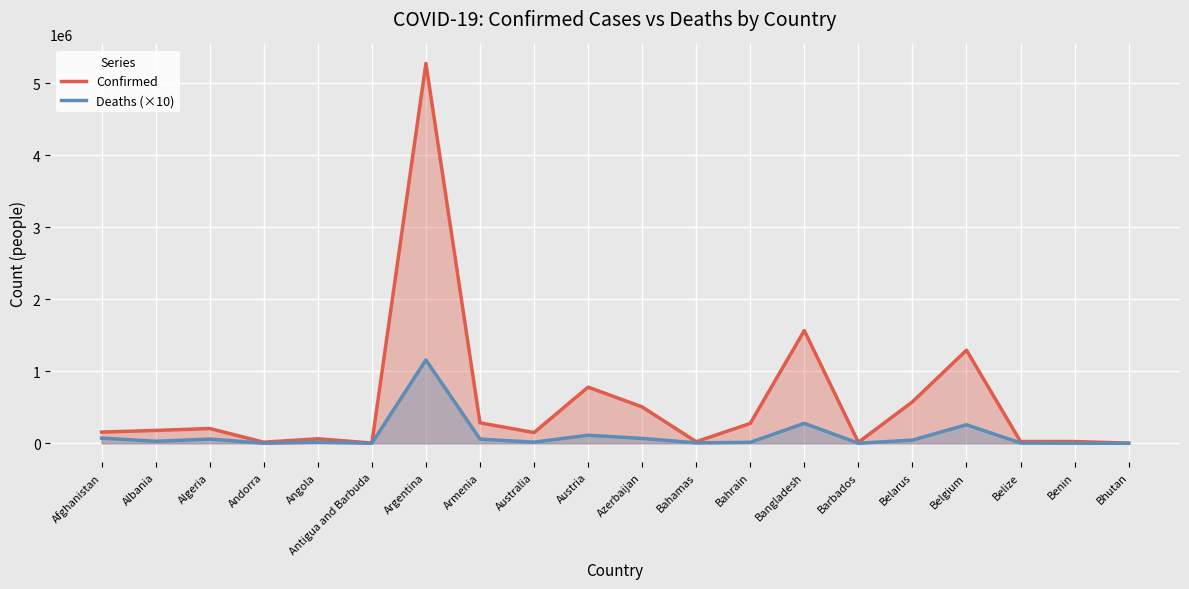

Is the value of Confirmed at Benin greater than the value of Deaths (×10) at Belarus?

No